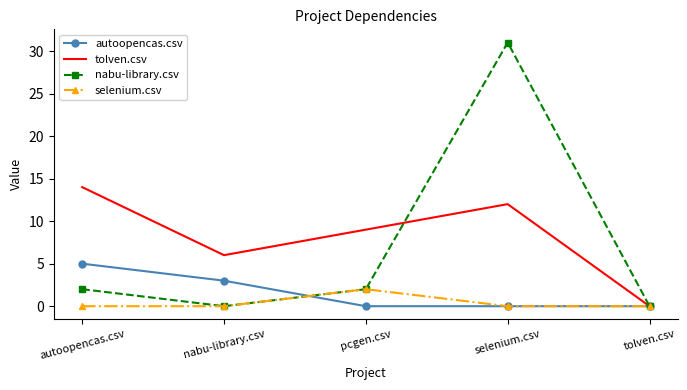

Which series has the widest spread of values?

nabu-library.csv